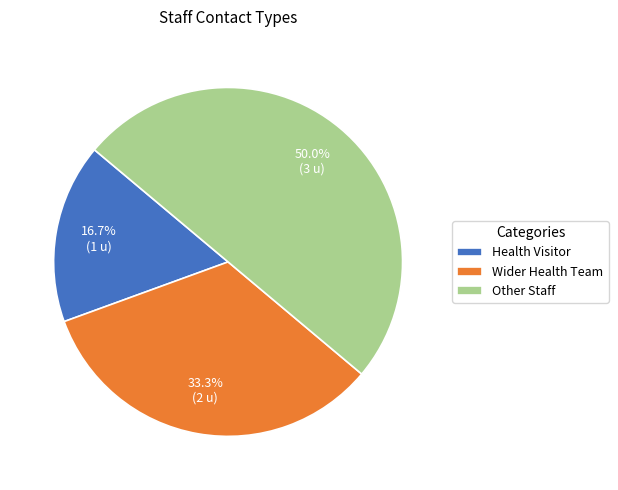

To the nearest percent, what is the average slice percentage?

33%